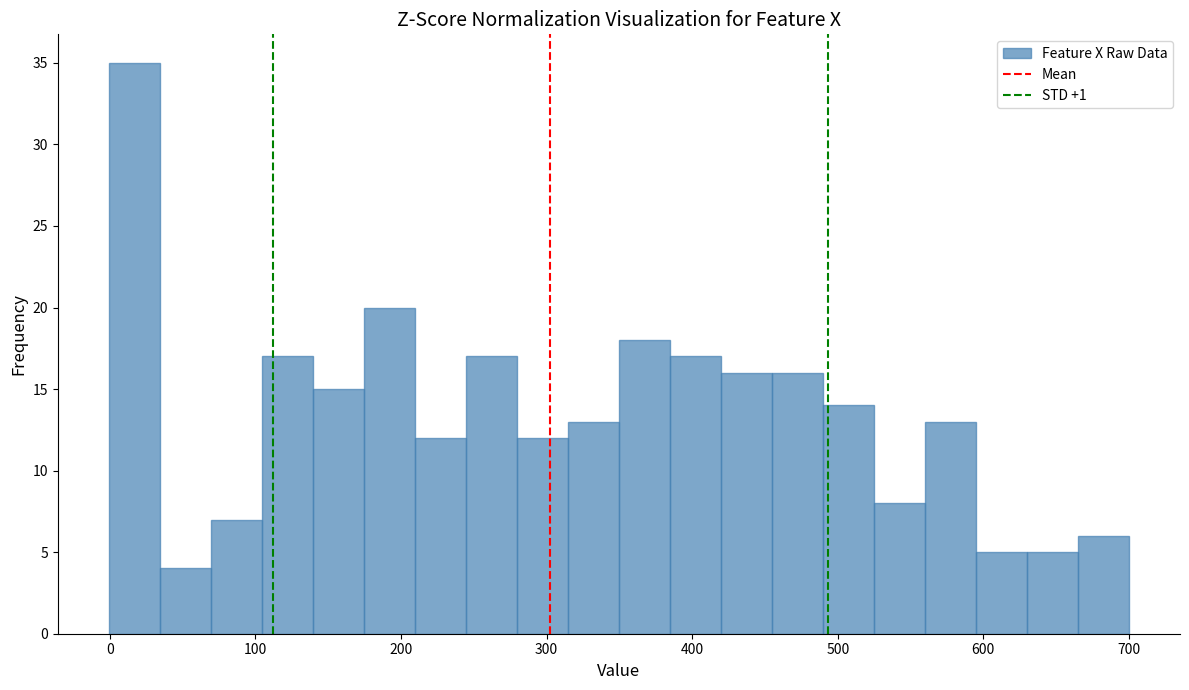

Read against the x-axis, roughly where is the centre of the tallest bar?

20